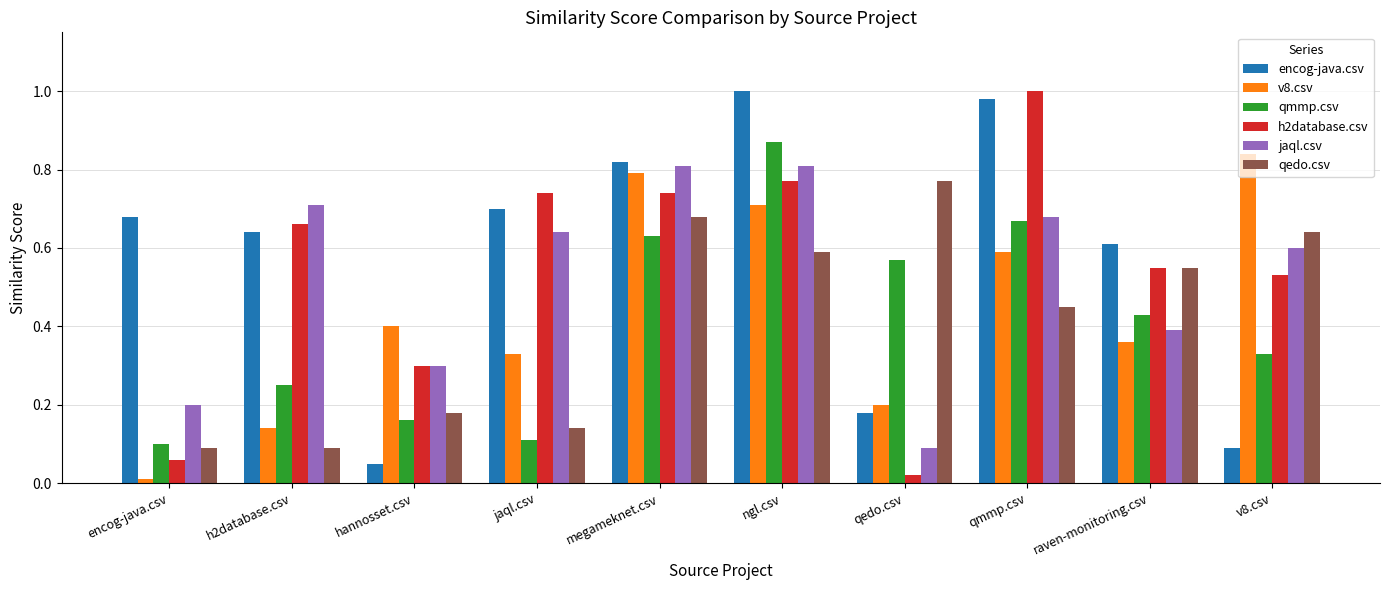

What is the label of the 10th bar from the right?

encog-java.csv